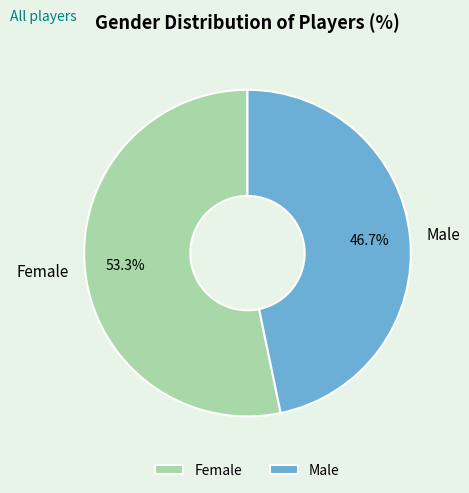

To the nearest percent, what is the difference between the Male and Female slice percentages?

7%